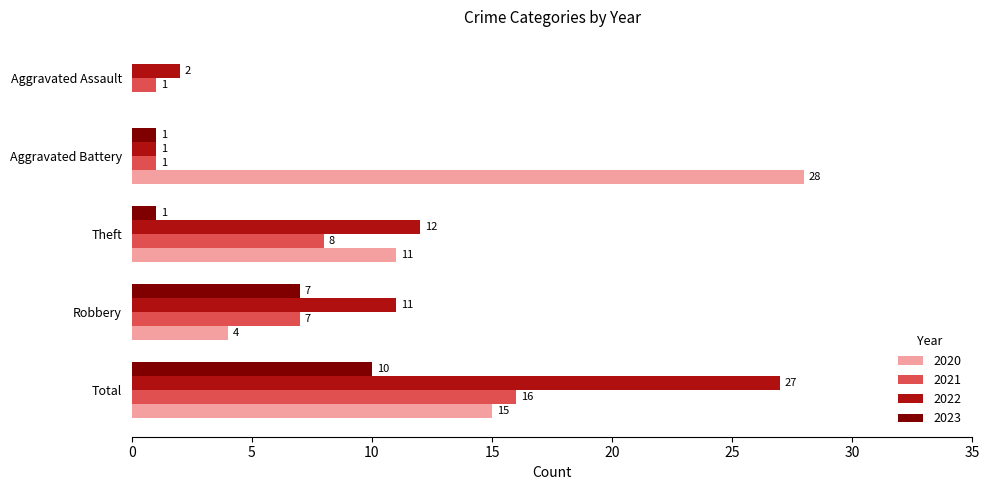

What is the total value across all series at Robbery?

29